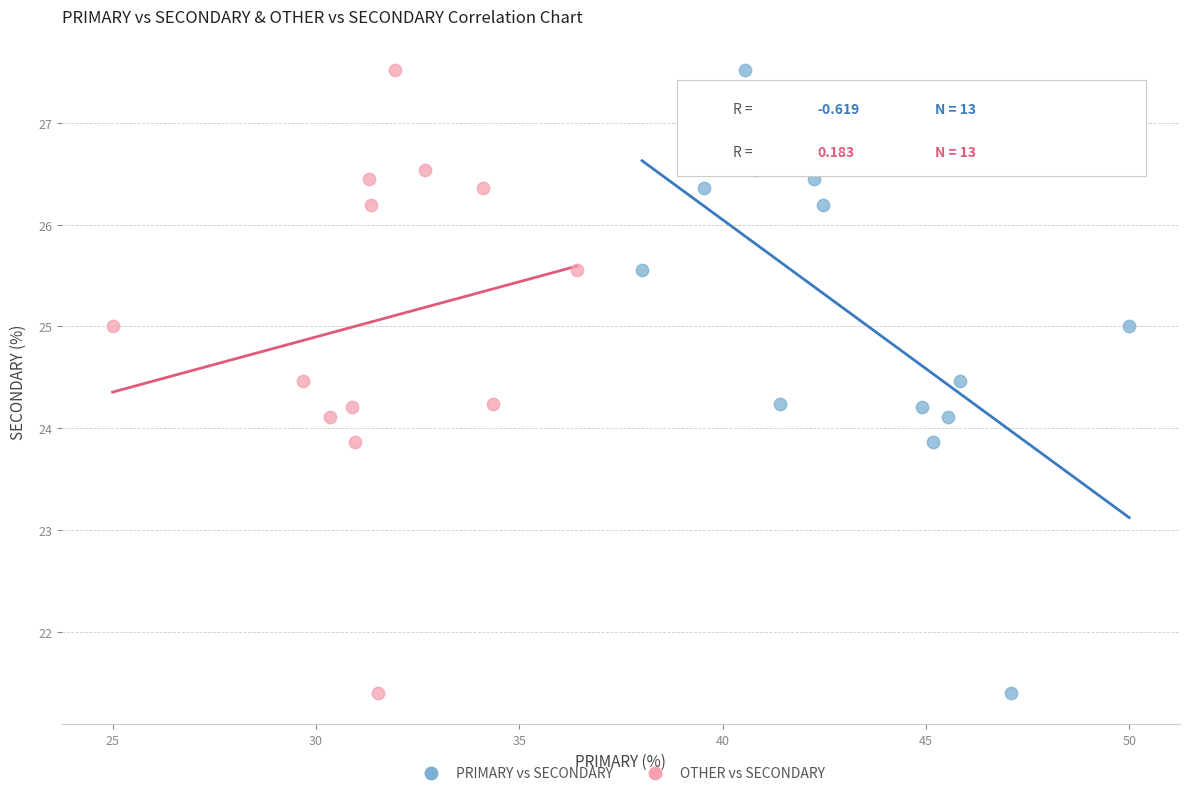

What are all the series names shown in the legend?

PRIMARY vs SECONDARY, OTHER vs SECONDARY